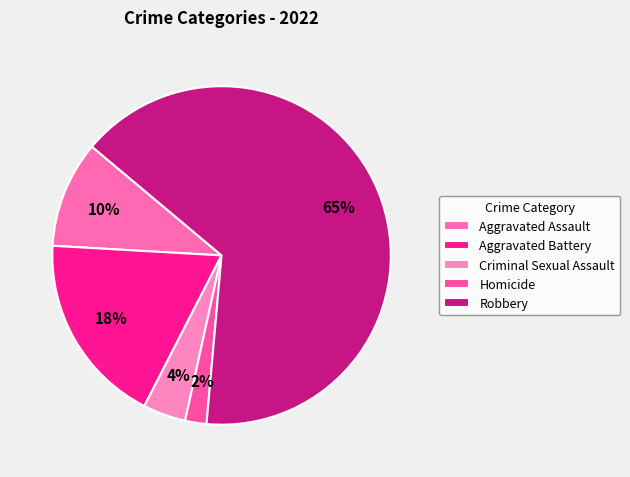

The Robbery slice represents 65% of the pie. True or false?

True